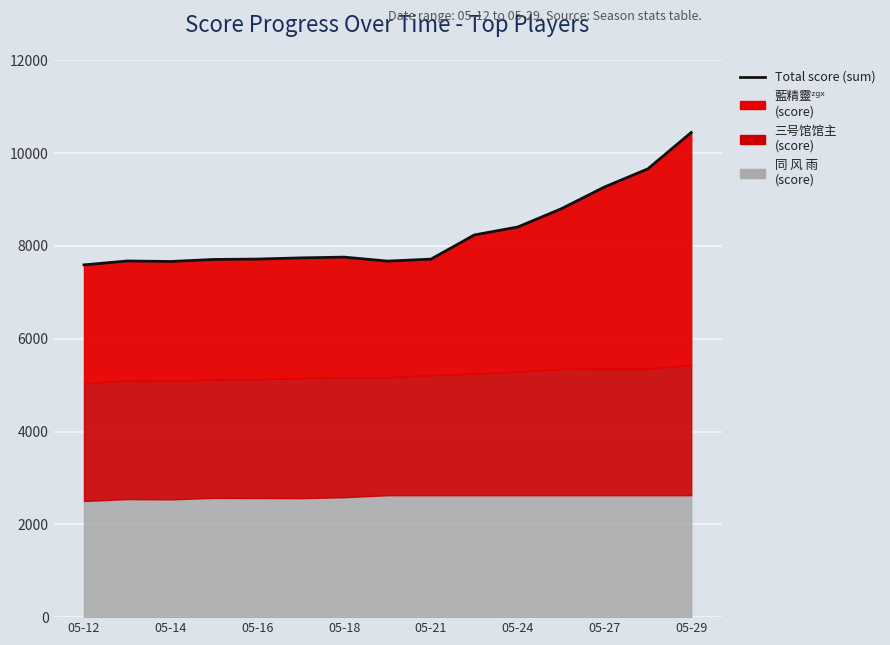

Does the chart display data point markers on the line(s)?

No